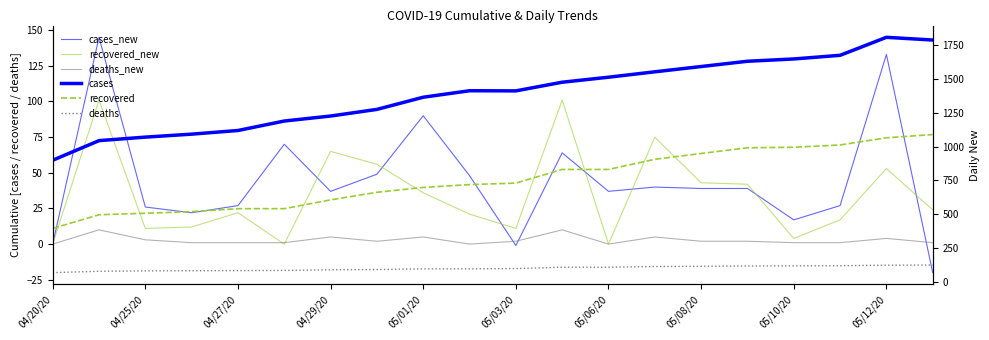

How many values in recovered_new are above zero?

17